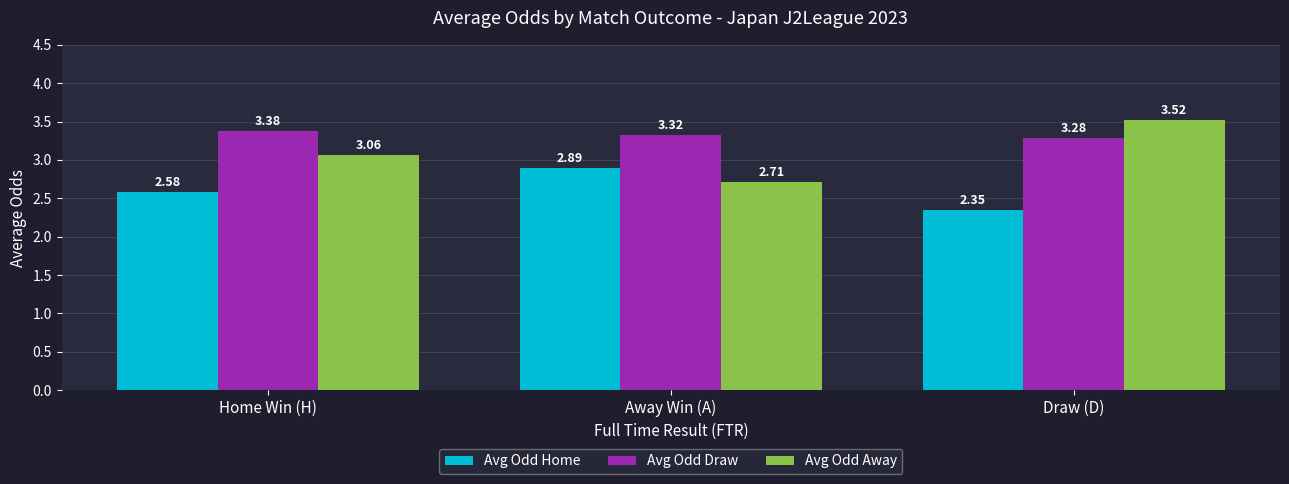

At which label is Avg Odd Away closest to 3?

Home Win (H)